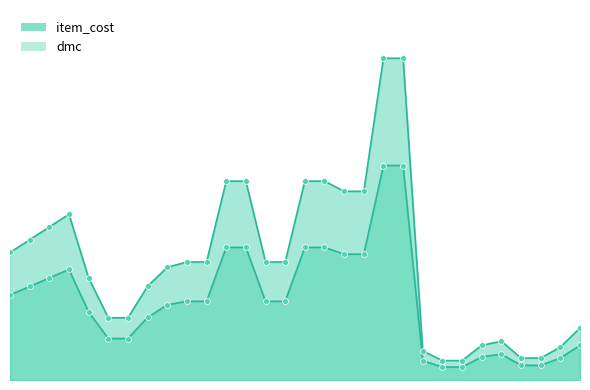

At how many categories does at least one series exceed 500?

19